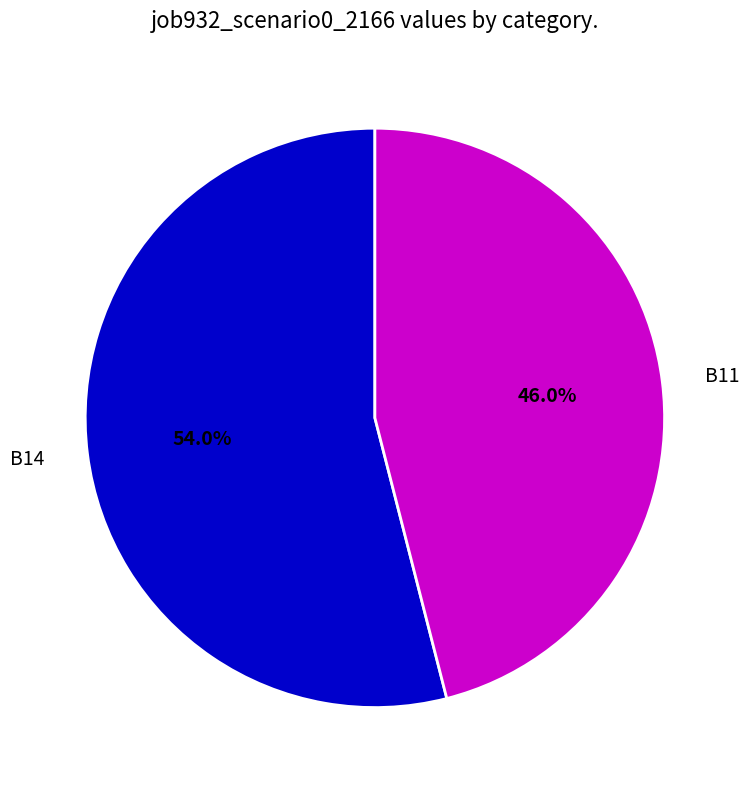

To the nearest percent, what percentage of the pie is B14?

54%